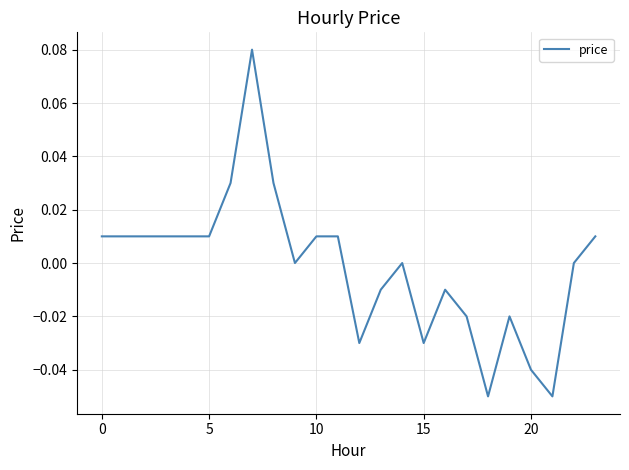

How many distinct data groups are displayed?

1